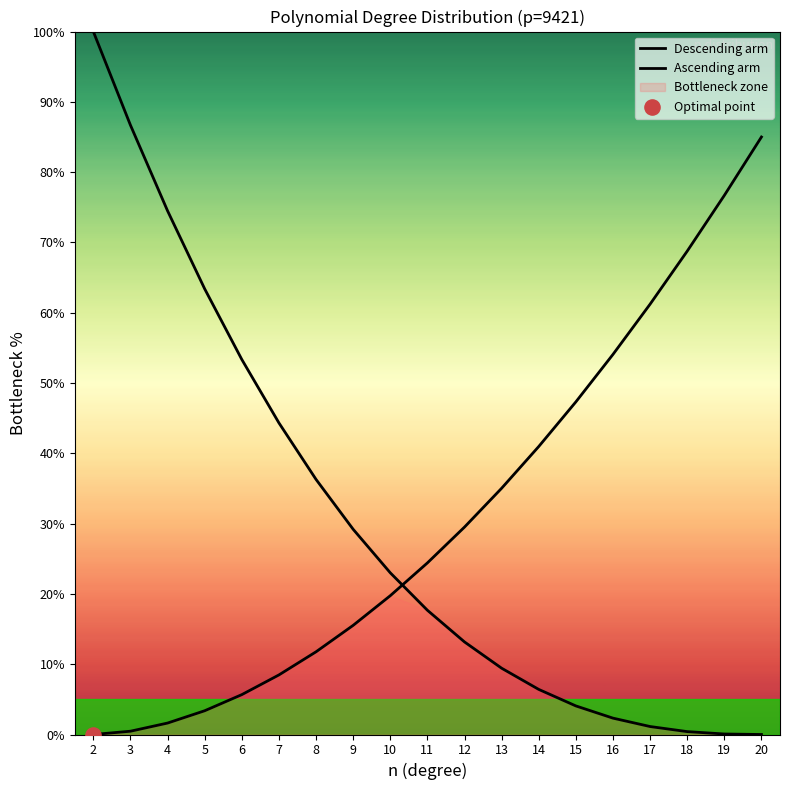

At how many categories does at least one series exceed 91?

1